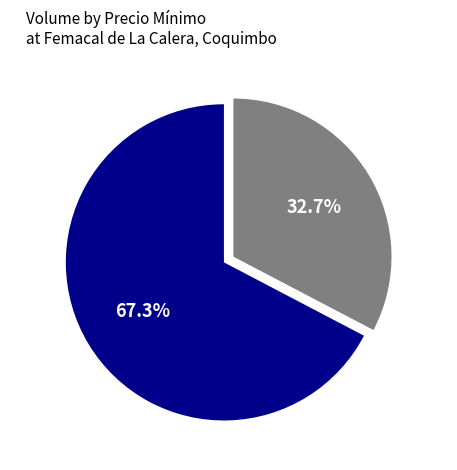

Which category has the smallest portion of the pie?

$20,000